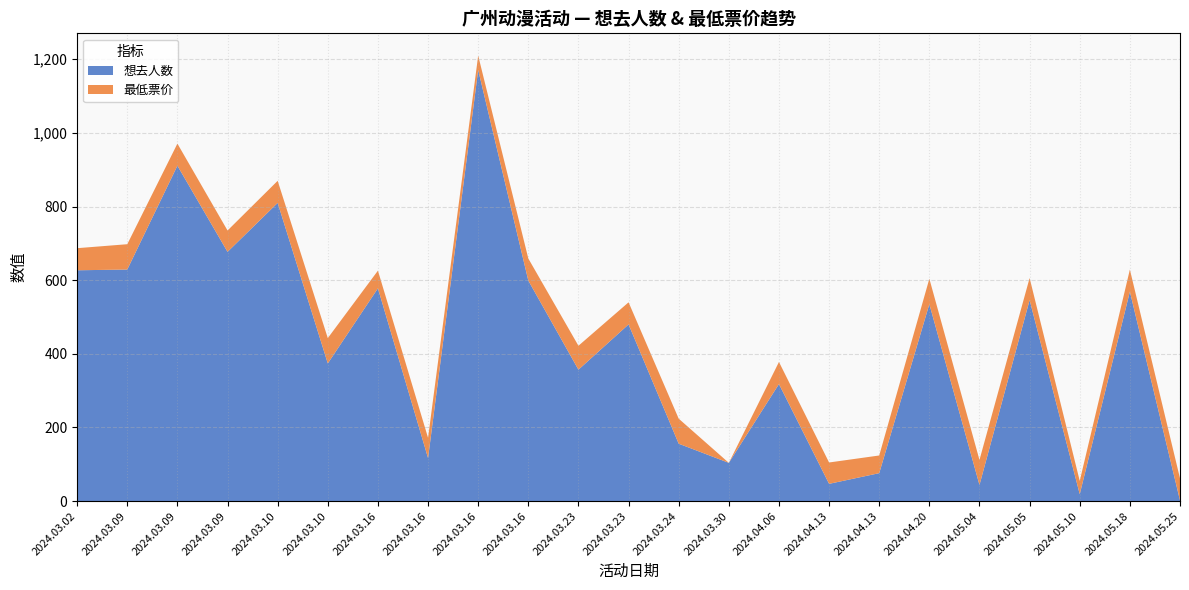

Reading left to right, transcribe all the data shown in this chart.

想去人数: 2024.03.02=627.0	2024.03.09=629.0	2024.03.09=911.0	2024.03.09=677.0	2024.03.10=810.0	2024.03.10=374.0	2024.03.16=578.0	2024.03.16=117.0	2024.03.16=1171.0	2024.03.16=599.0	2024.03.23=357.0	2024.03.23=480.0	2024.03.24=156.0	2024.03.30=104.0	2024.04.06=318.0	2024.04.13=47.0	2024.04.13=76.0	2024.04.20=535.0	2024.05.04=44.0	2024.05.05=546.0	2024.05.10=19.0	2024.05.18=569.0	2024.05.25=2.0
最低票价: 2024.03.02=60.0	2024.03.09=68.8	2024.03.09=60.0	2024.03.09=58.0	2024.03.10=60.0	2024.03.10=68.8	2024.03.16=48.0	2024.03.16=55.0	2024.03.16=39.0	2024.03.16=60.0	2024.03.23=65.0	2024.03.23=60.0	2024.03.24=68.0	2024.03.30=0.0	2024.04.06=60.0	2024.04.13=58.0	2024.04.13=48.0	2024.04.20=69.0	2024.05.04=68.0	2024.05.05=60.0	2024.05.10=36.0	2024.05.18=60.0	2024.05.25=60.0